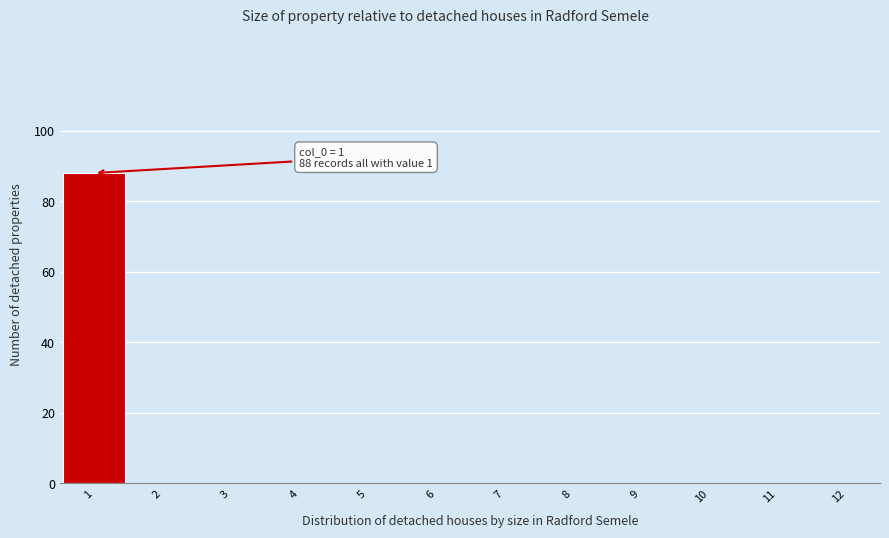

Which range on the x-axis has the tallest bar?

0.5 to 1.5